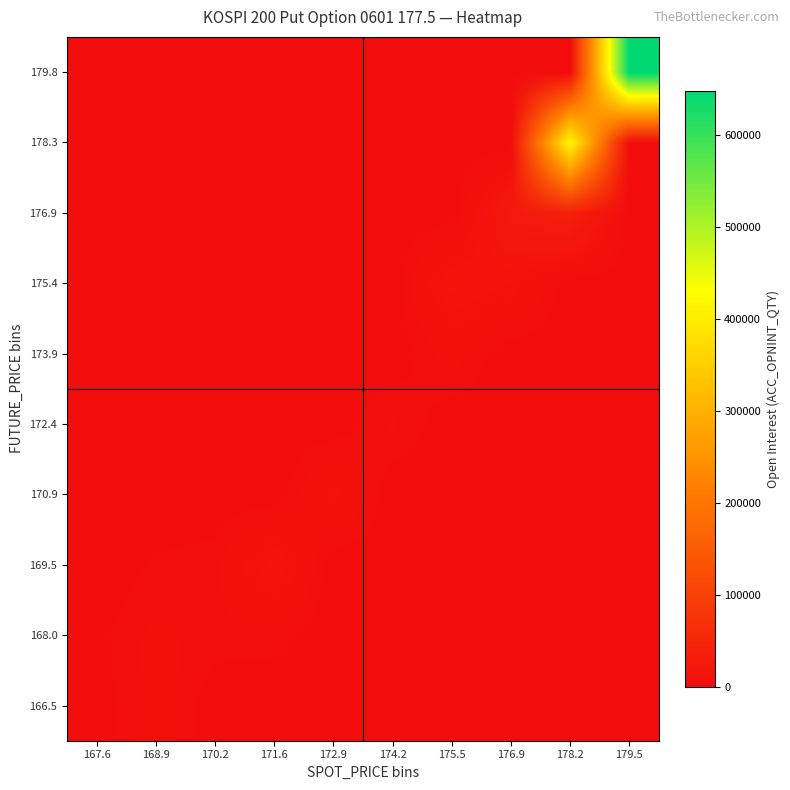

How many series are shown in this chart?

10